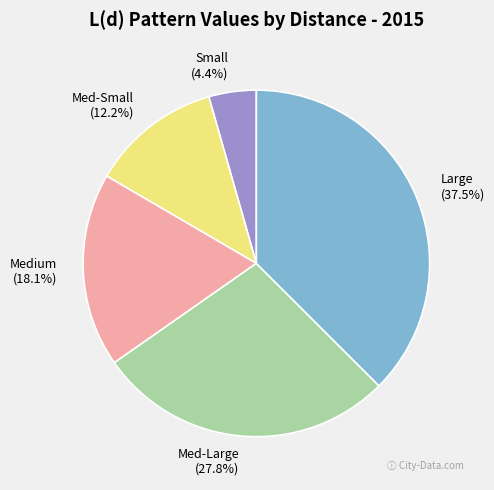

To the nearest percent, what percentage of the pie is Medium?

18%